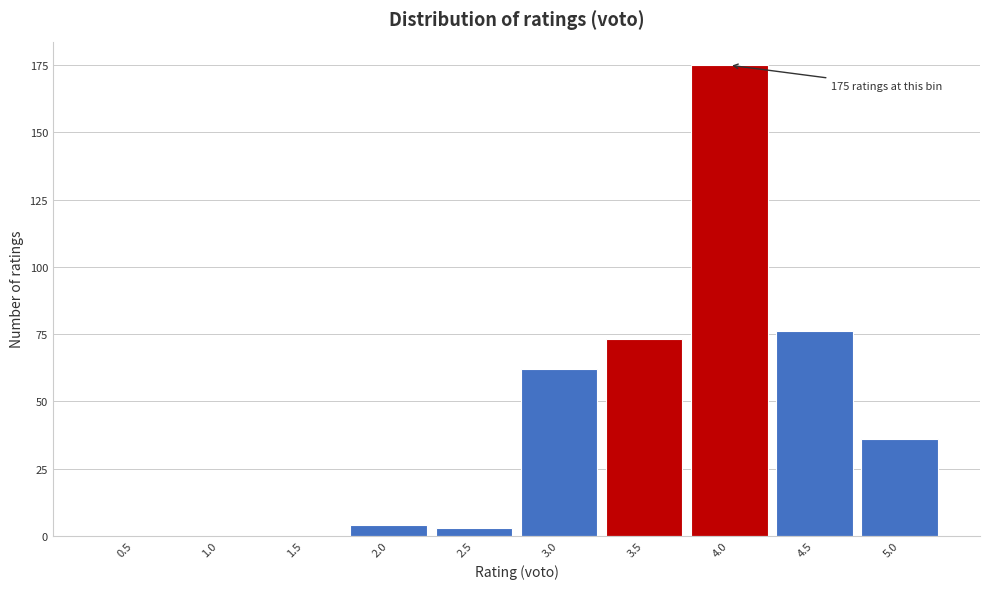

Reading left to right, transcribe all the data shown in this chart.

0.5=0	1.0=0	1.5=0	2.0=4	2.5=3	3.0=62	3.5=73	4.0=175	4.5=76	5.0=36